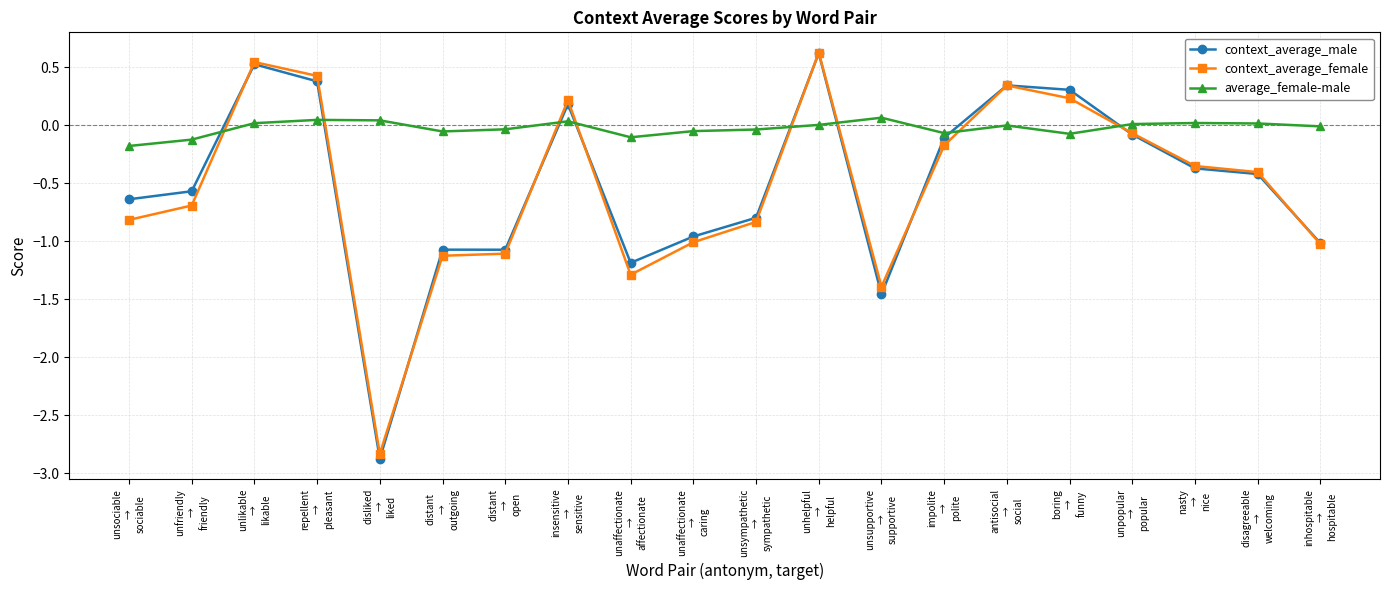

How many times do context_average_male and average_female-male cross each other?

8